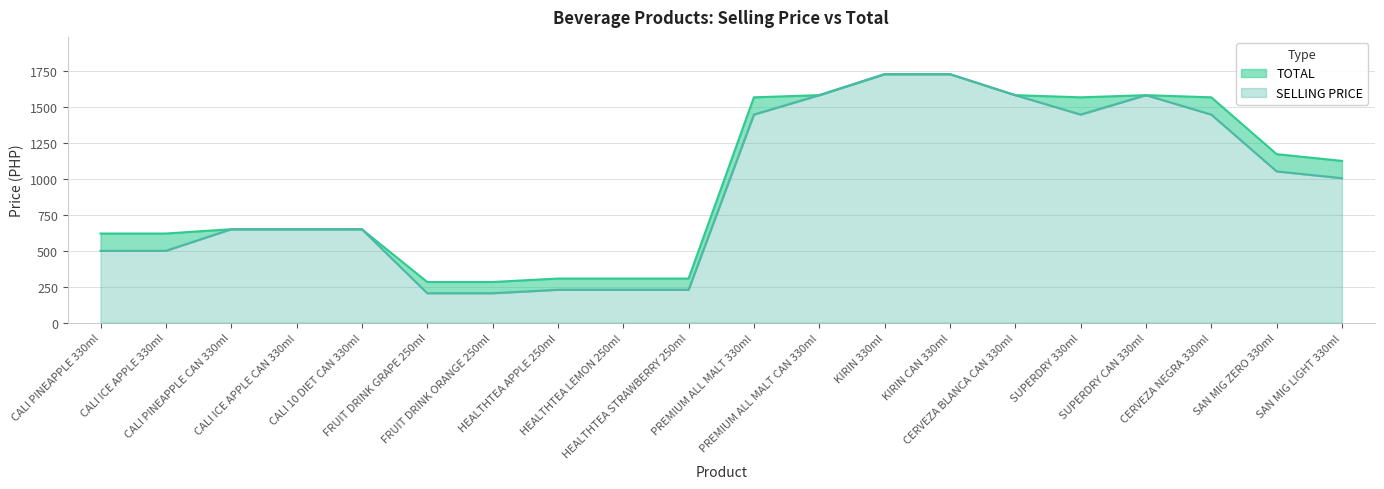

At which label does TOTAL reach its minimum?

FRUIT DRINK GRAPE 250ml